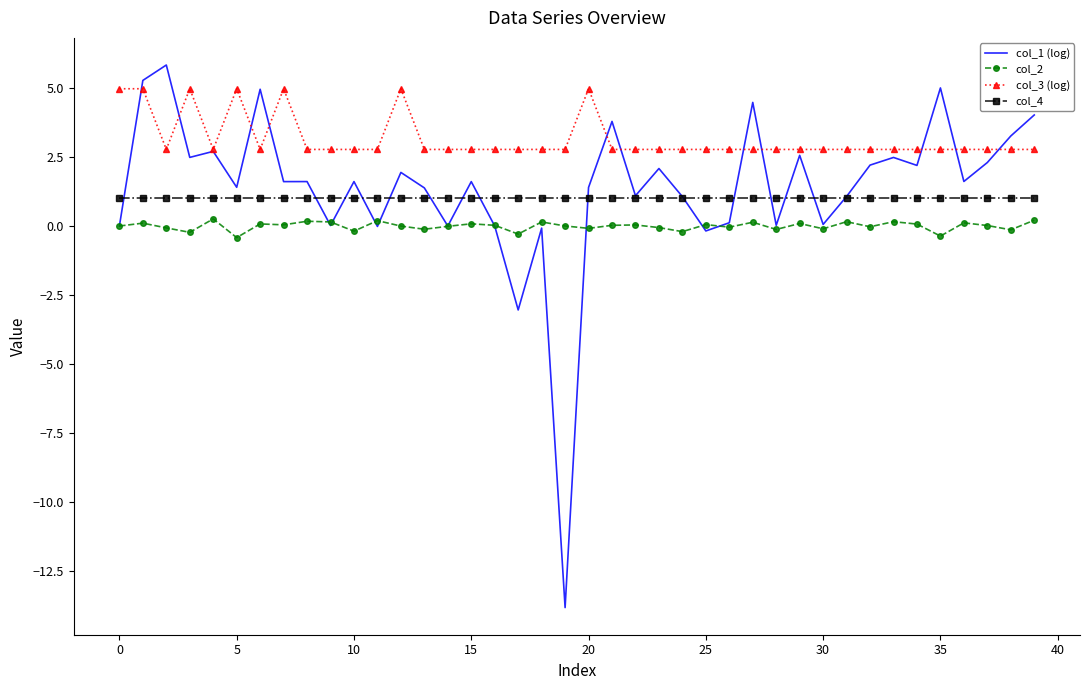

What is the sum of all col_4 values?

40.0